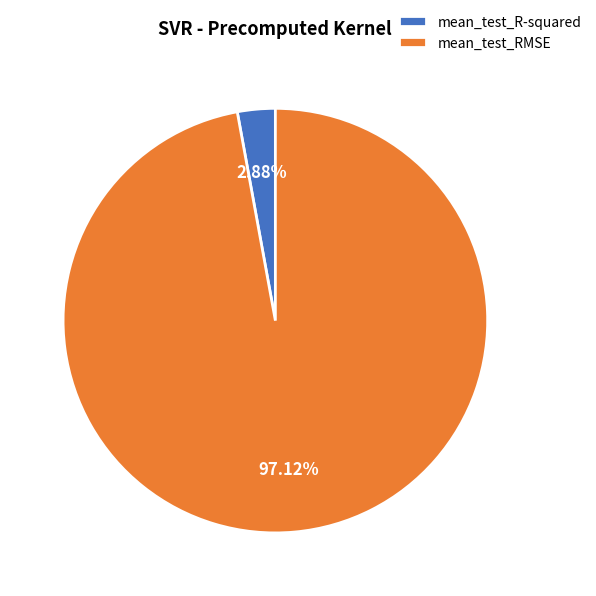

How many slices are in this pie chart?

2